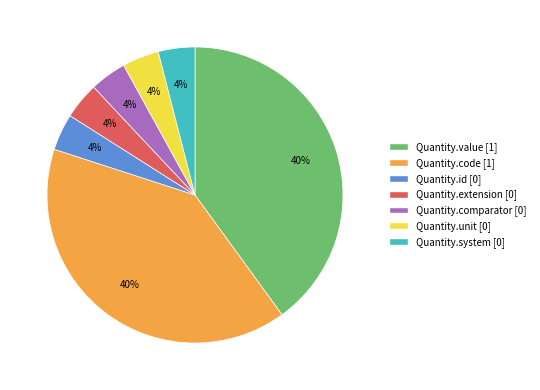

To the nearest percent, what is the average slice percentage?

14%